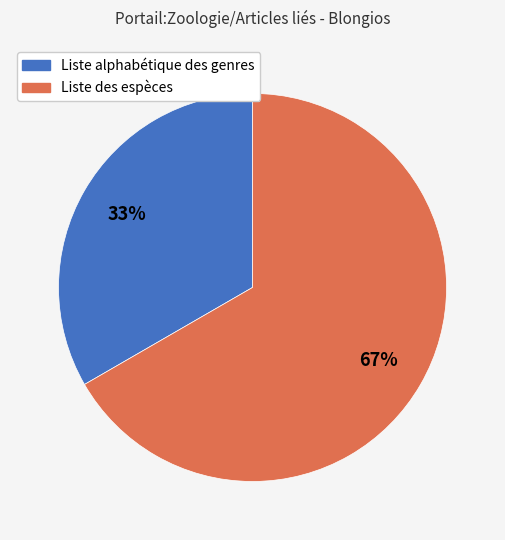

Do Liste des espèces and Liste alphabétique des genres together represent more than half of the pie?

Yes